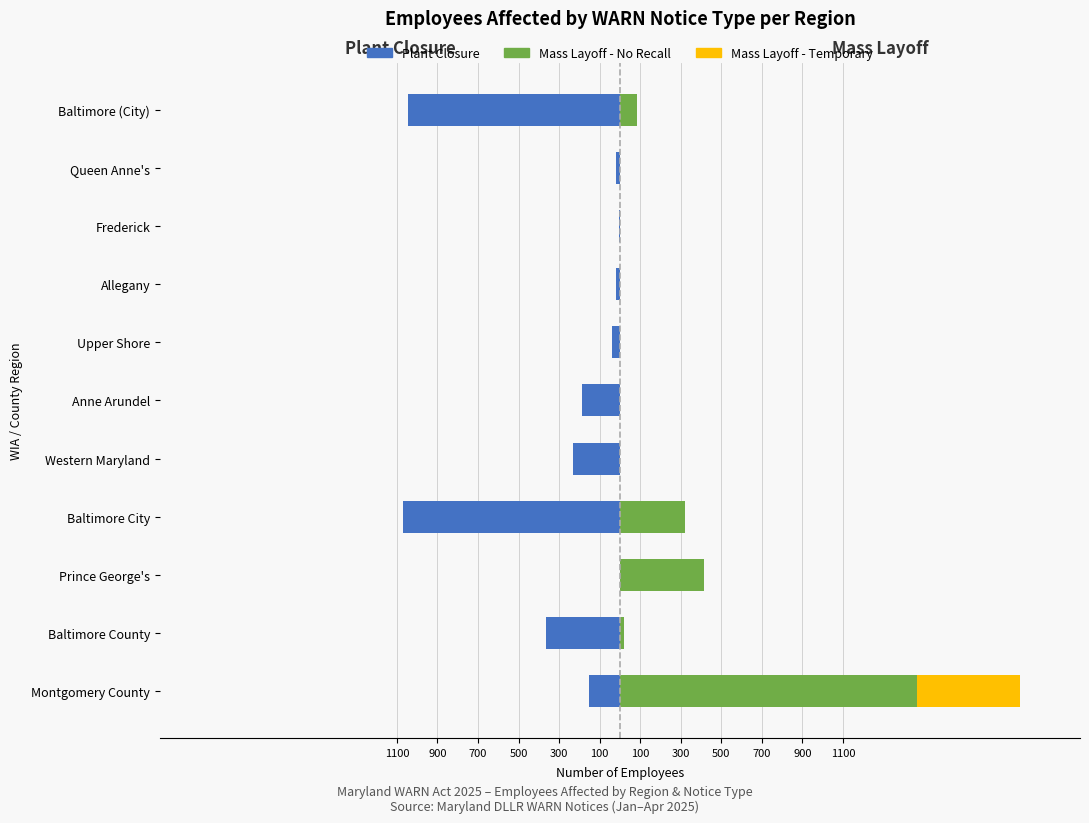

Which series changed the most between Western Maryland and Frederick?

Plant Closure